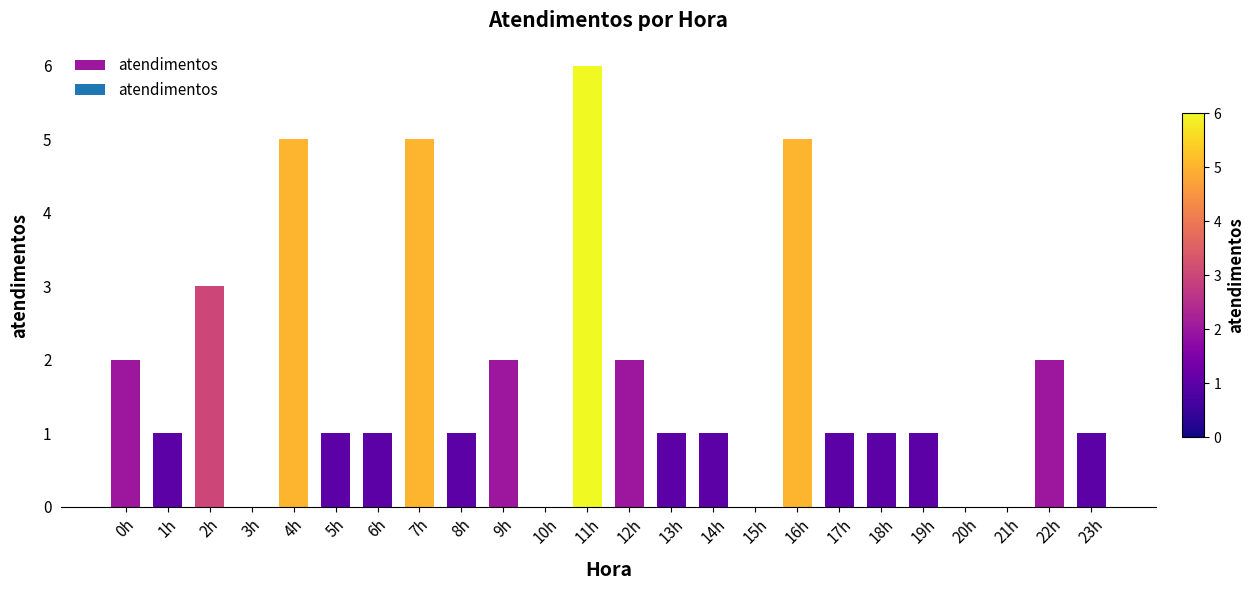

At which label is the value closest to 3?

2h